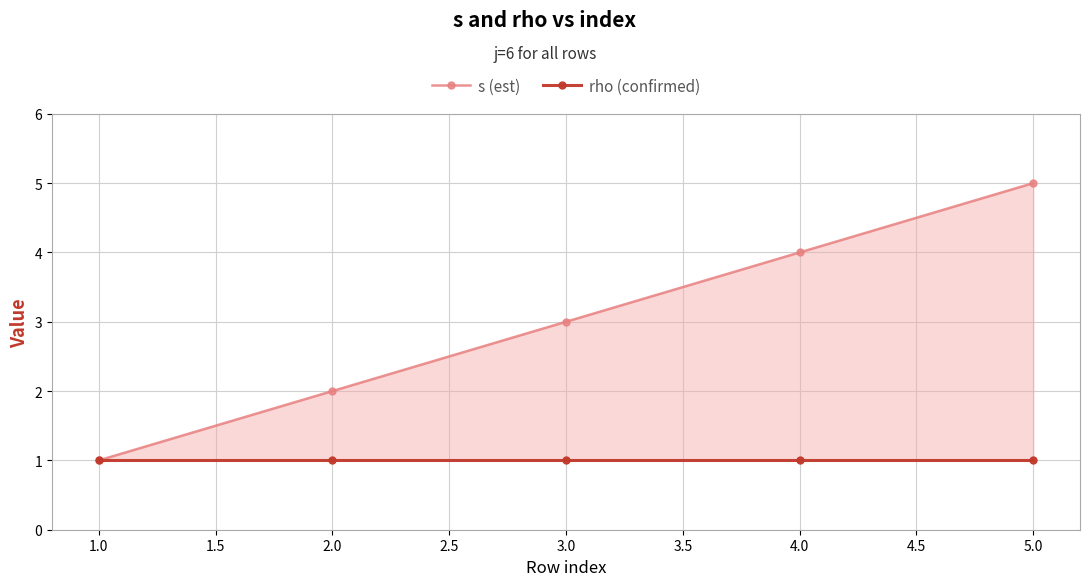

Is the value of rho (confirmed) at 5.0 greater than the value of s (est) at 2.0?

No